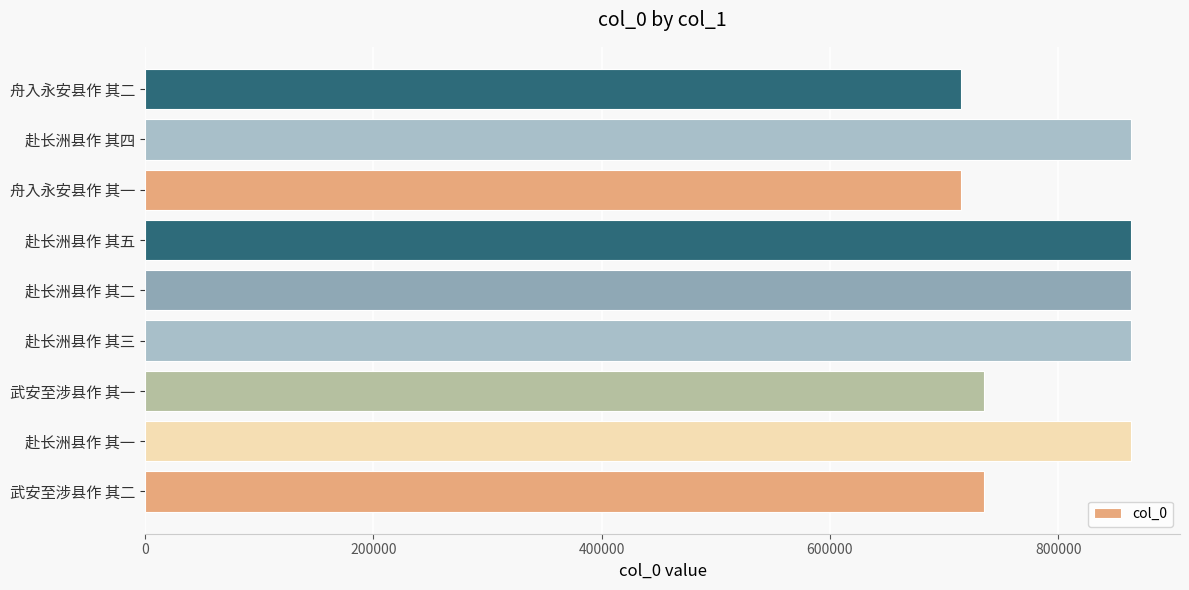

How many values are below 863559?

4